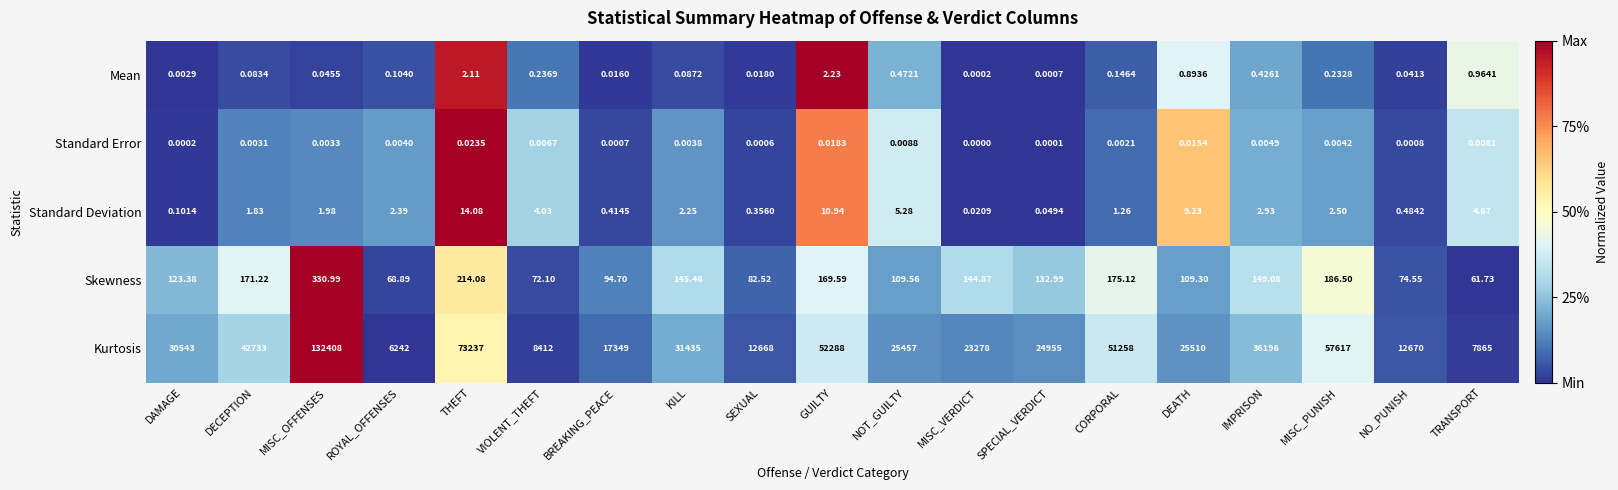

Where does the Skewness series first go above 132?

DECEPTION